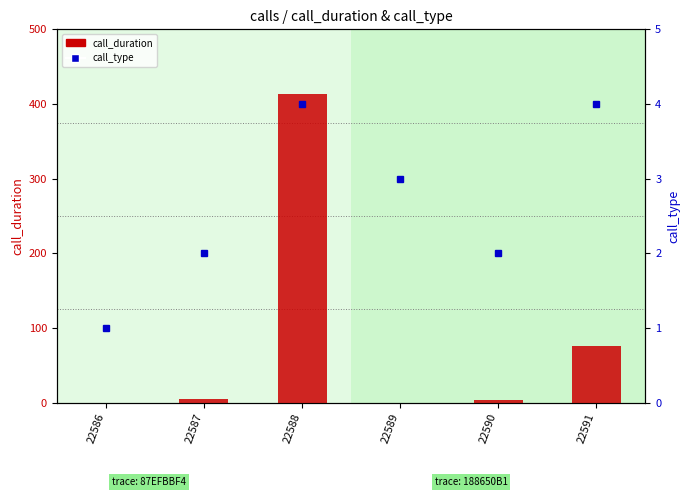

At how many categories does at least one series exceed 270?

1